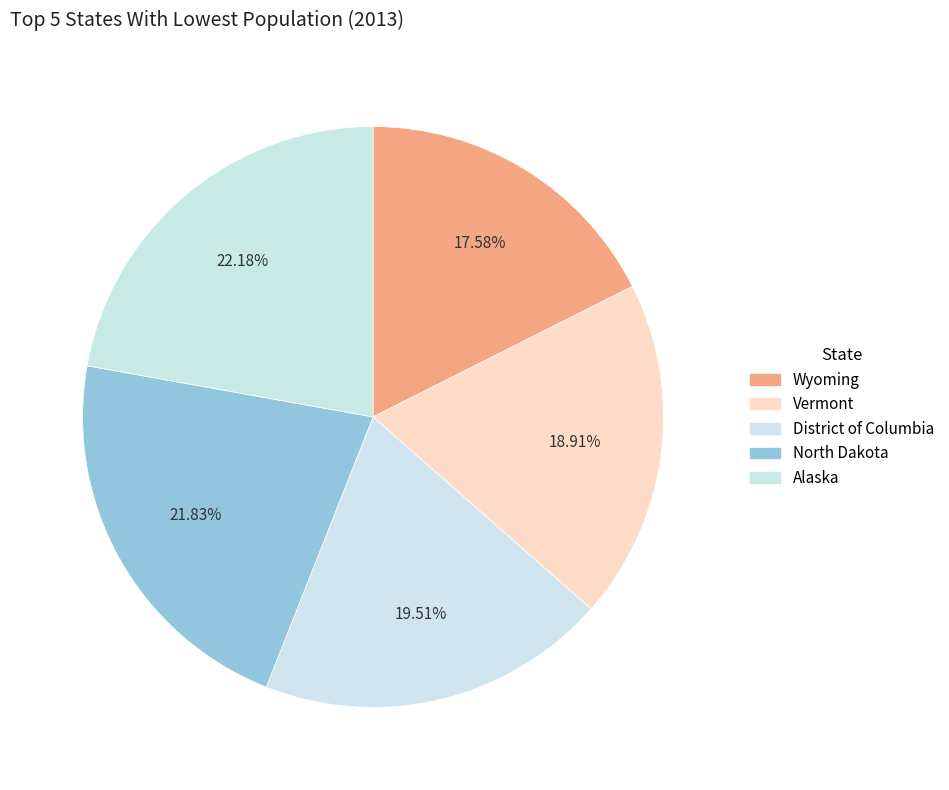

What percentage do Wyoming and Vermont together represent?

36.5%